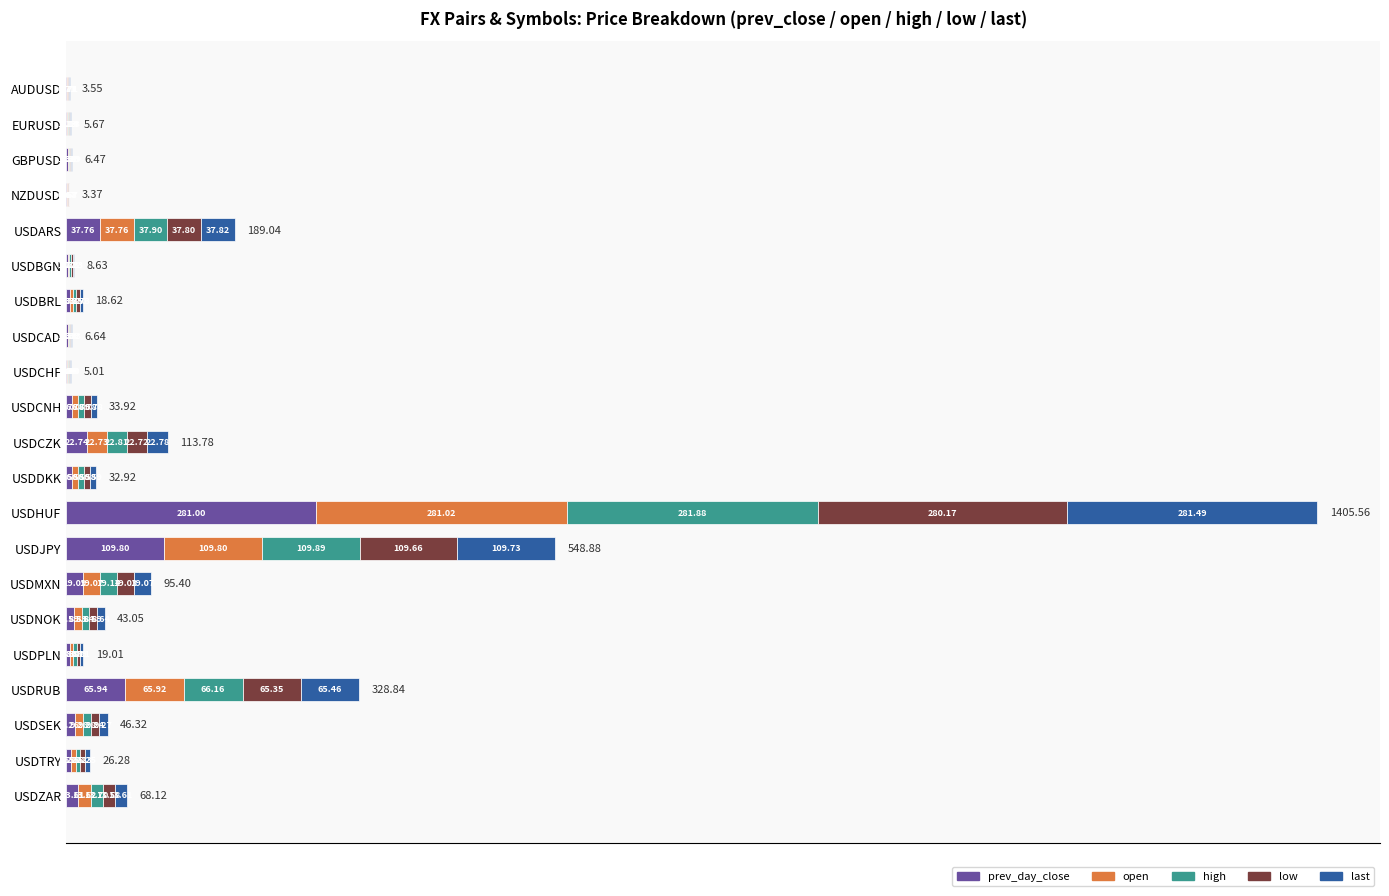

What is the sum of the prev_day_close values at USDJPY and USDZAR?

123.4